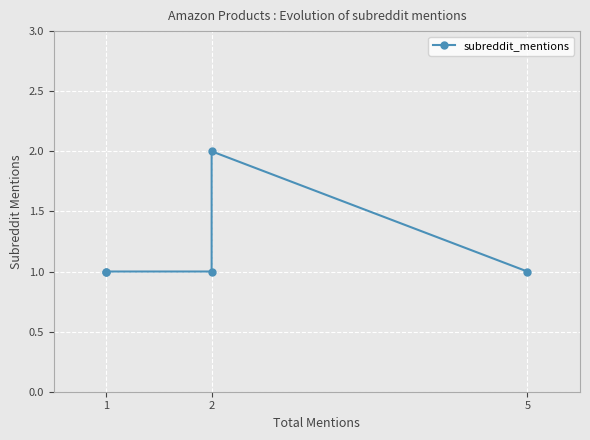

What is the value of the 2nd point from the left?

1